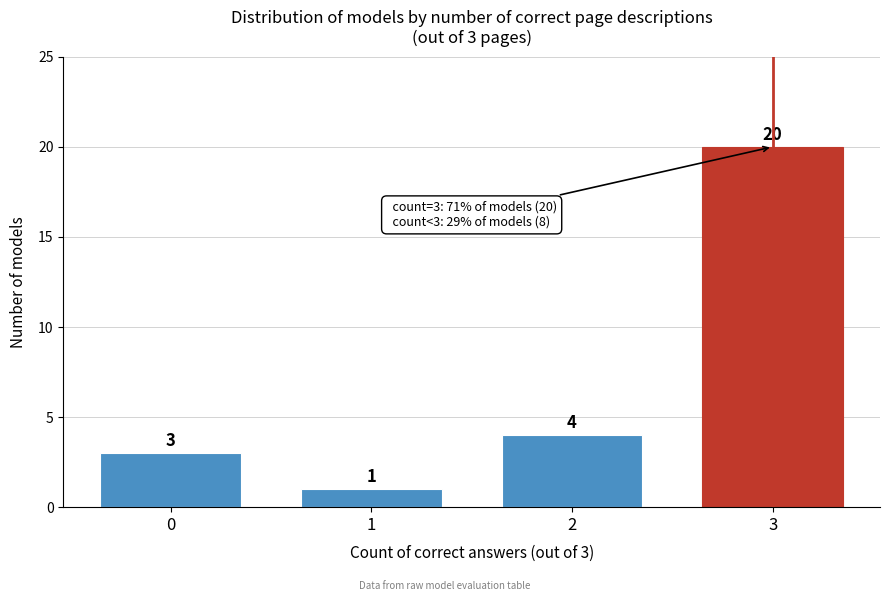

Reading right to left, list all the values displayed in this chart.

3=20	2=4	1=1	0=3